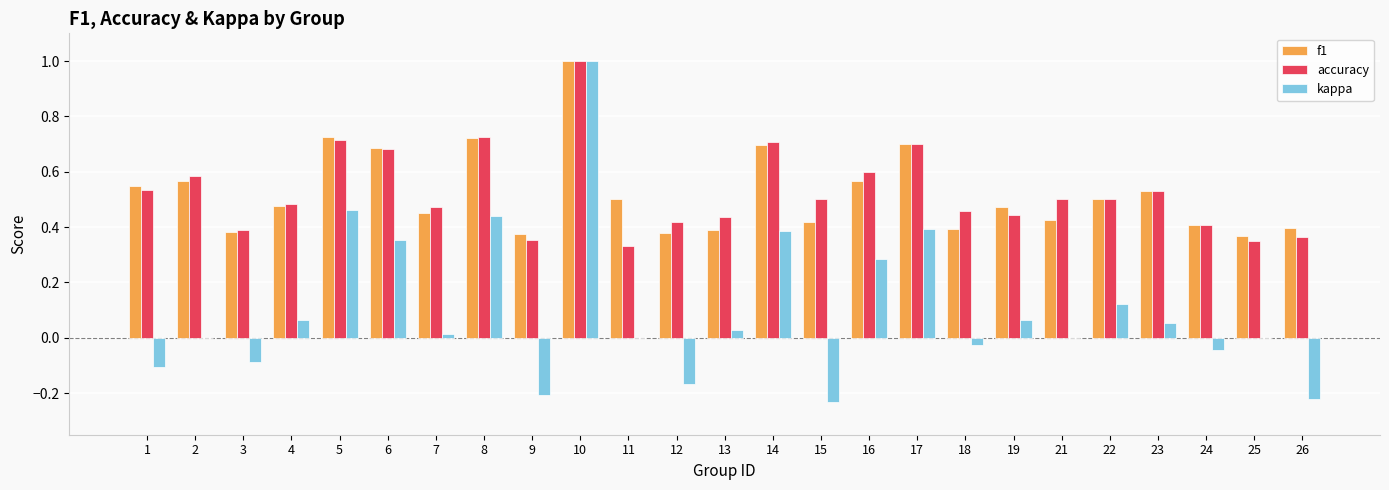

What is the sum of all kappa values?

2.6